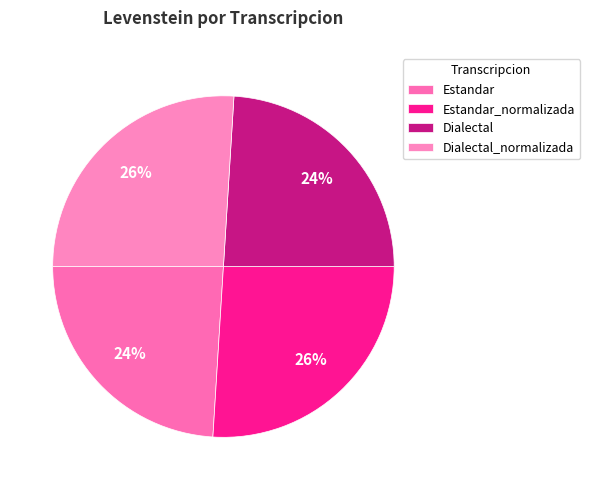

Which category has the biggest portion of the pie?

Estandar_normalizada